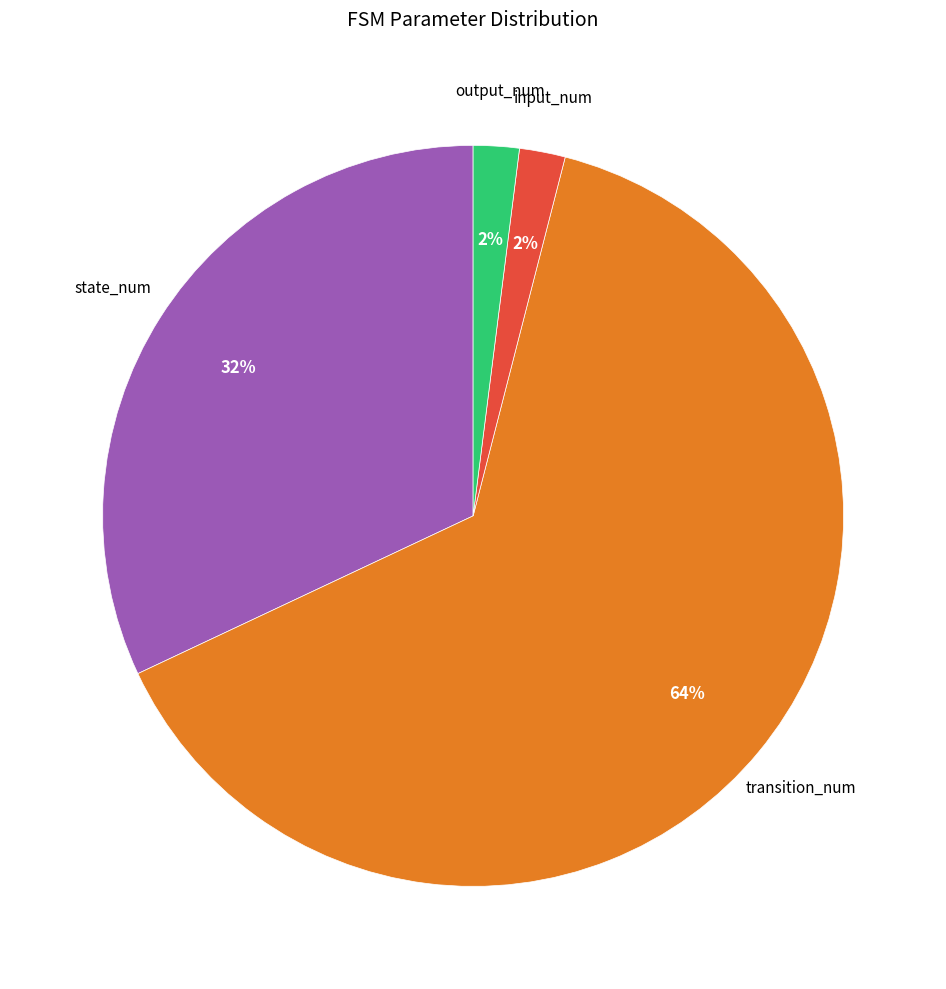

Is there any slice that represents more than half of the pie?

Yes